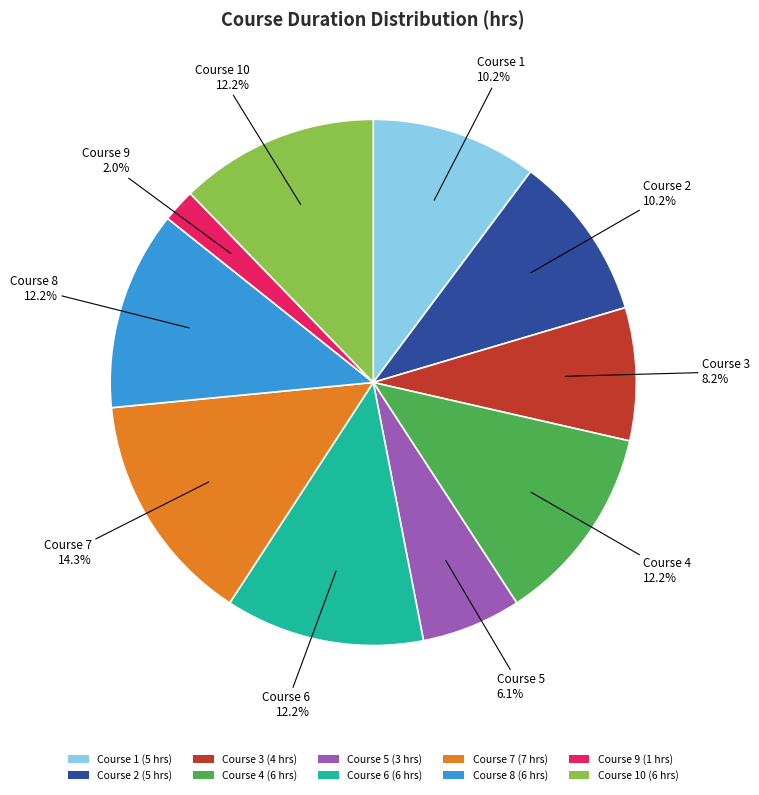

Which slice is the smallest?

Course 9 (1 hrs)